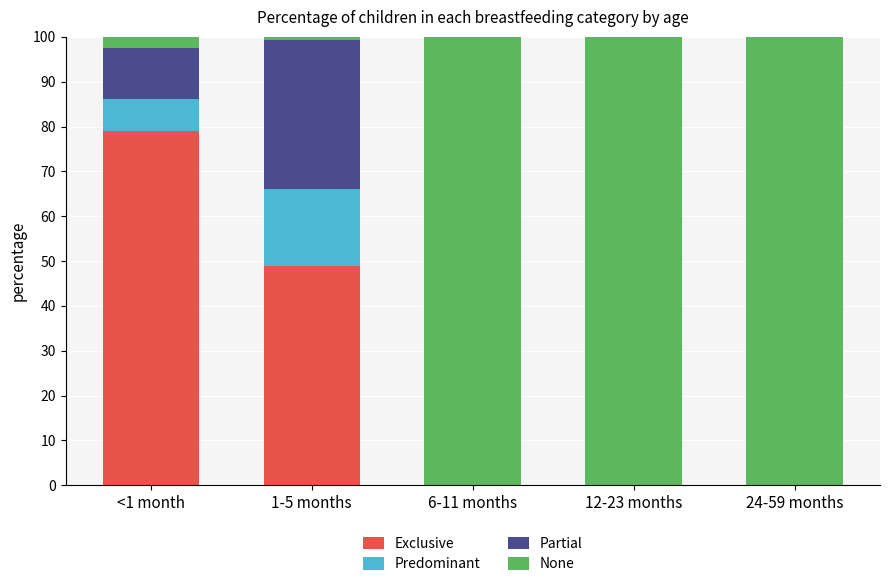

Is it true that Exclusive equals 48.9 at 1-5 months?

True